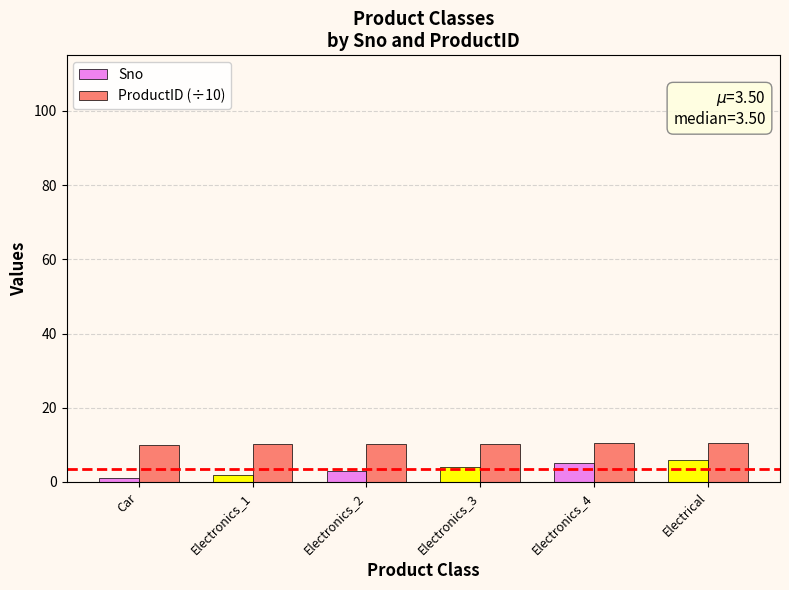

What is the difference between the highest and lowest values at Electrical?

4.5